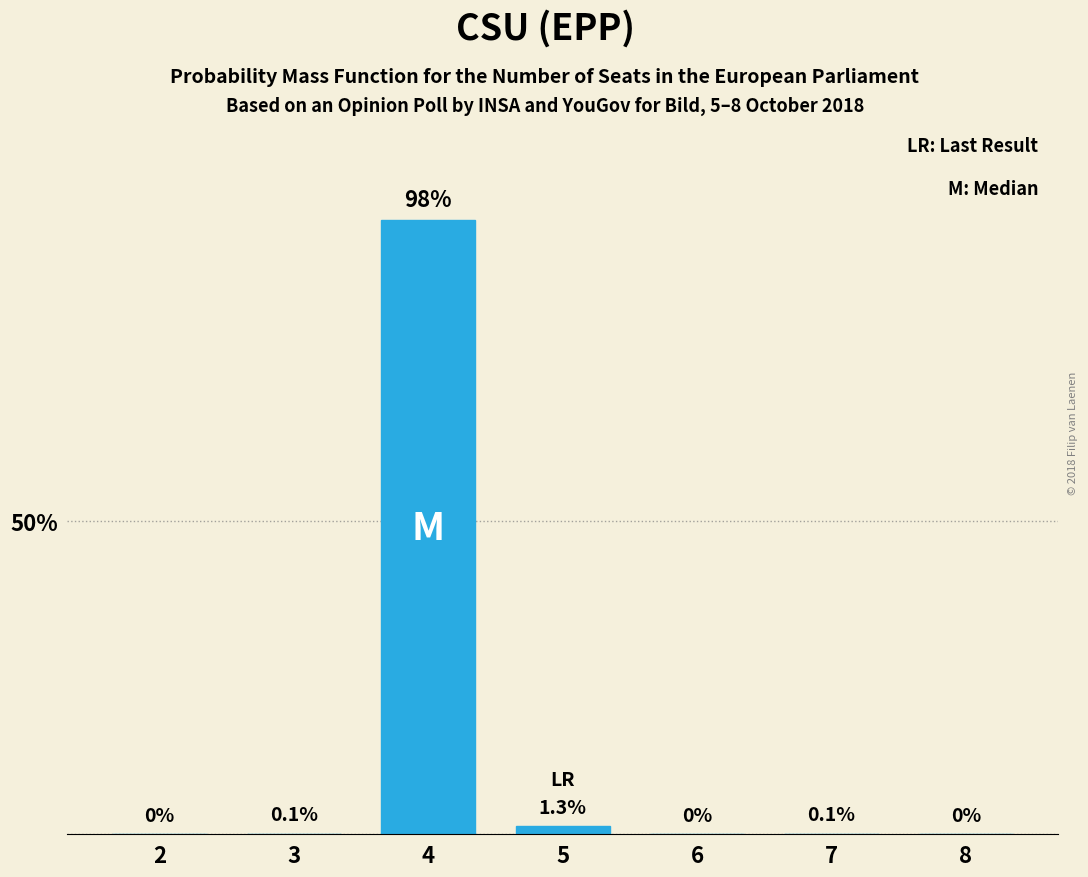

Reading left to right, transcribe all the data shown in this chart.

2=0.0	3=0.1	4=98.0	5=1.3	6=0.0	7=0.1	8=0.0